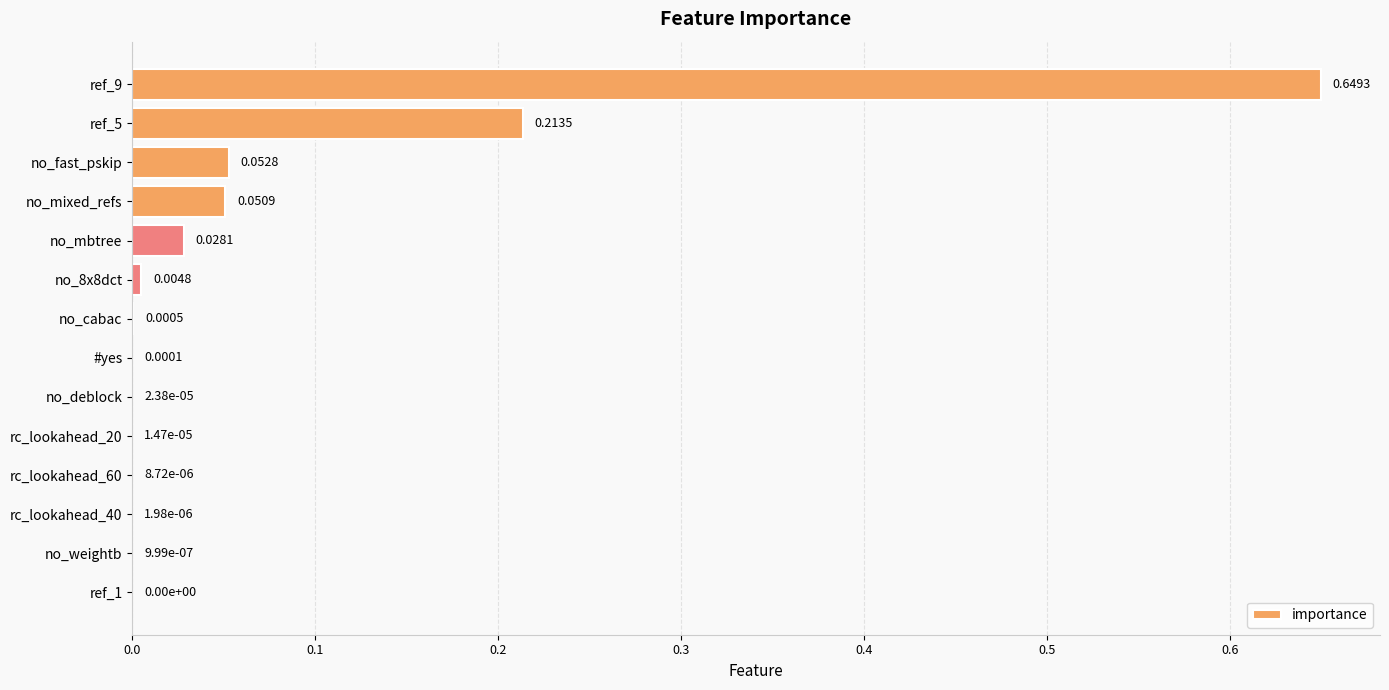

How many data points does each series have?

14